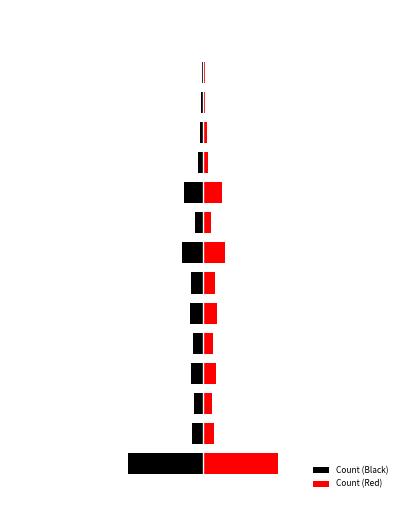

Read the Count (Red) value at 300, to the nearest 50.

50